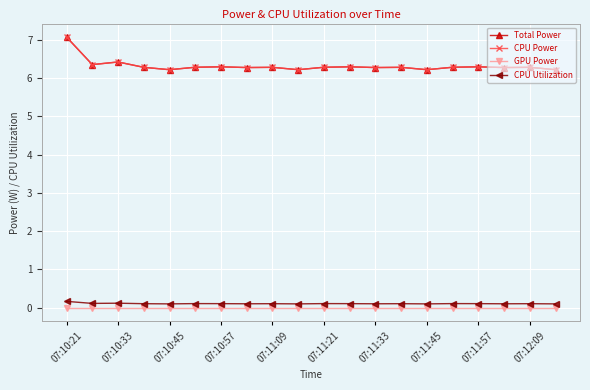

Is this an area chart (filled region under the line)?

No